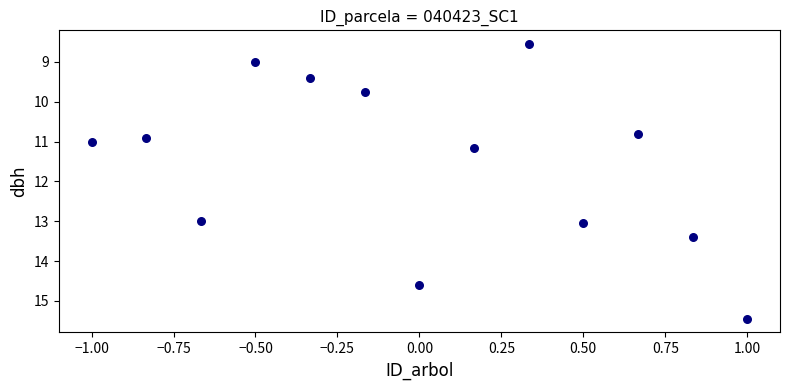

What Y value in the scatter plot is closest to 12?

11.2